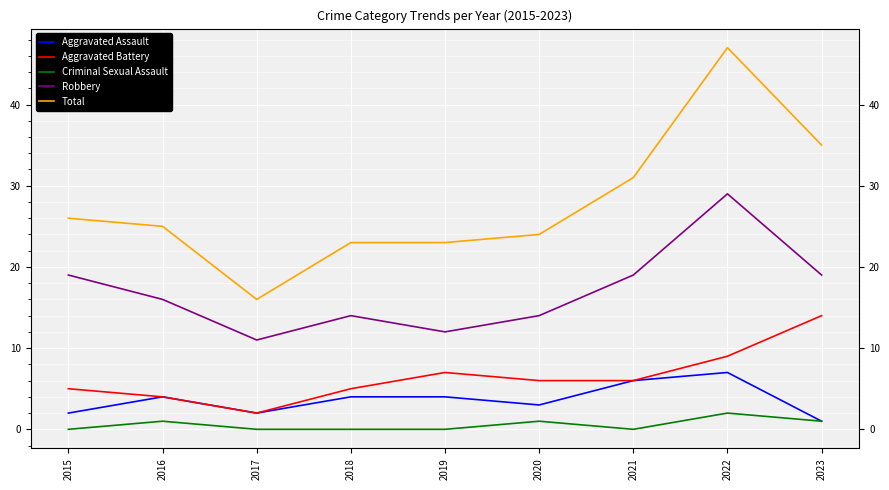

What is the spread (max minus min) of values at 2015?

26